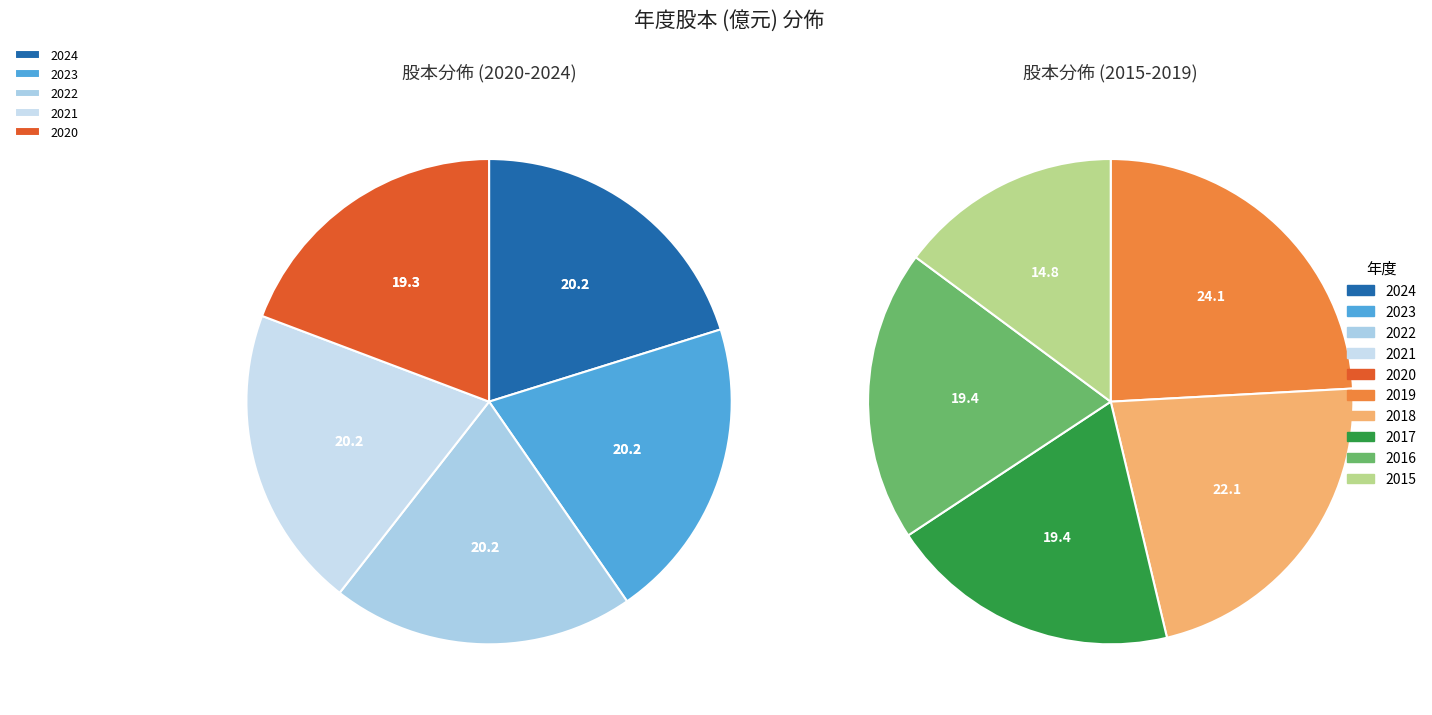

Does any single category account for the majority?

No